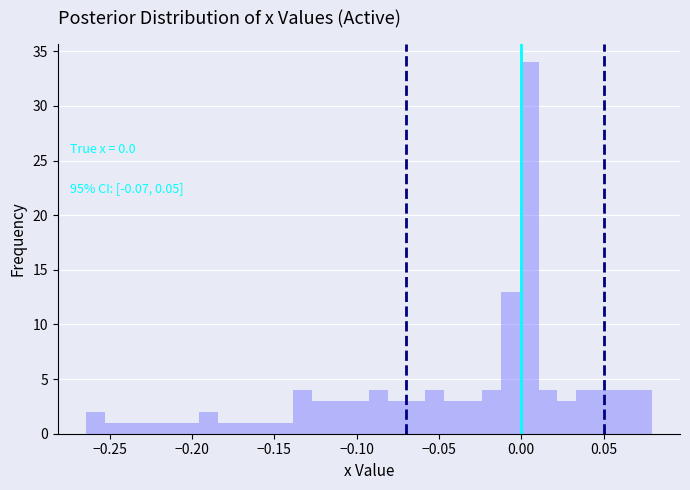

Read against the x-axis, roughly where is the centre of the tallest bar?

0.005